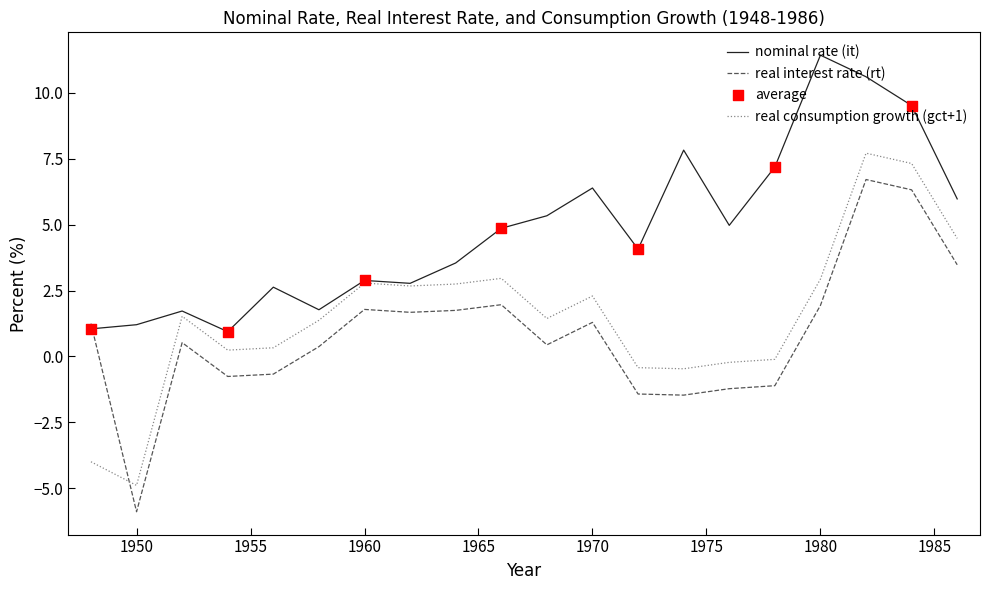

Which series has the largest total across all categories?

nominal rate (it)